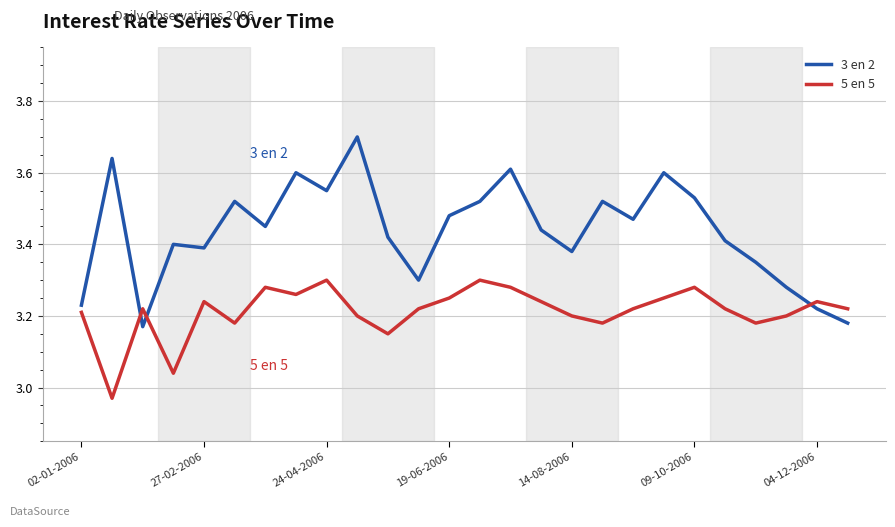

Is this an area chart (filled region under the line)?

No